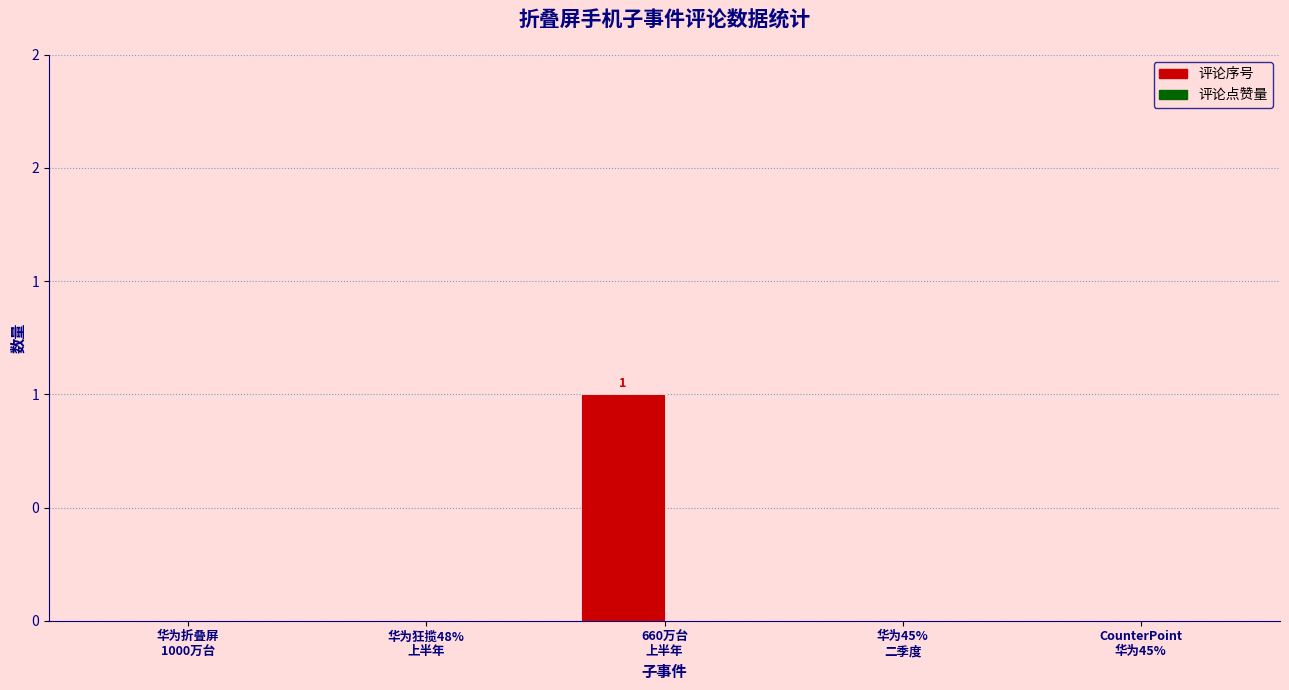

How many categories are shown in the chart?

5